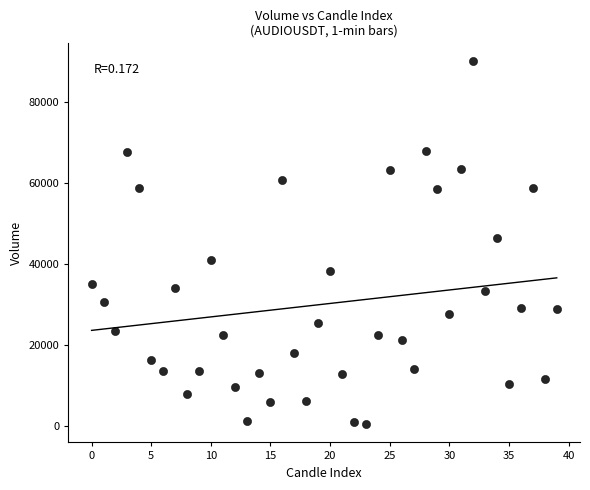

What Y value in the scatter plot is closest to 45242?

46389